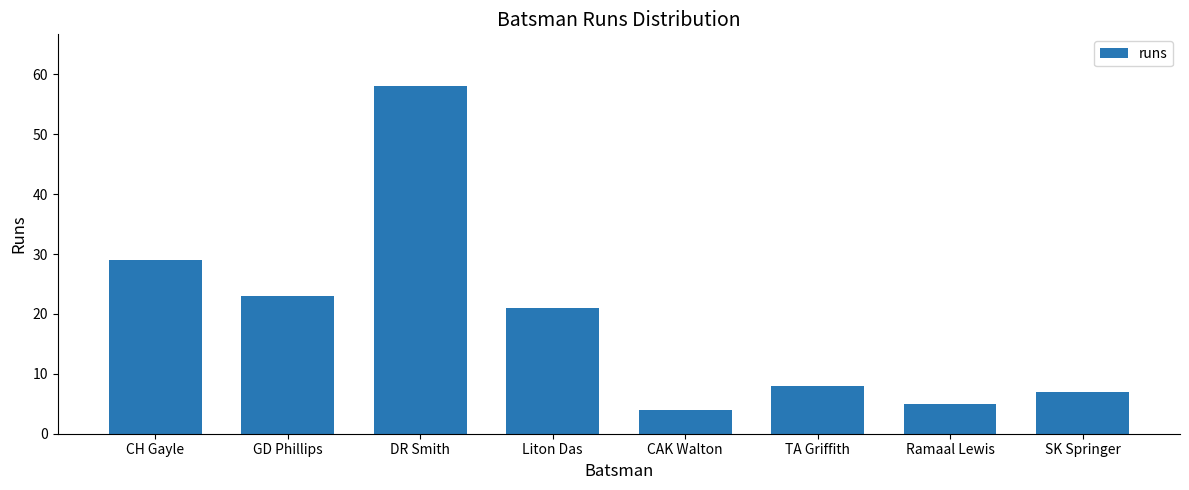

Reading left to right, what are all the values shown in this chart?

29	23	58	21	4	8	5	7